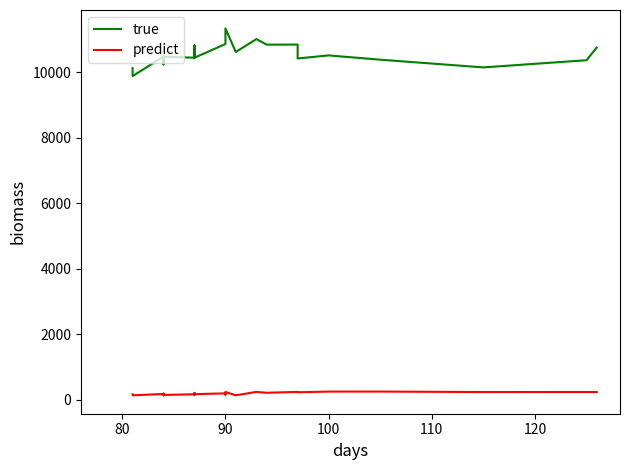

In predict, how many points are higher than both neighbors (excluding endpoints)?

7